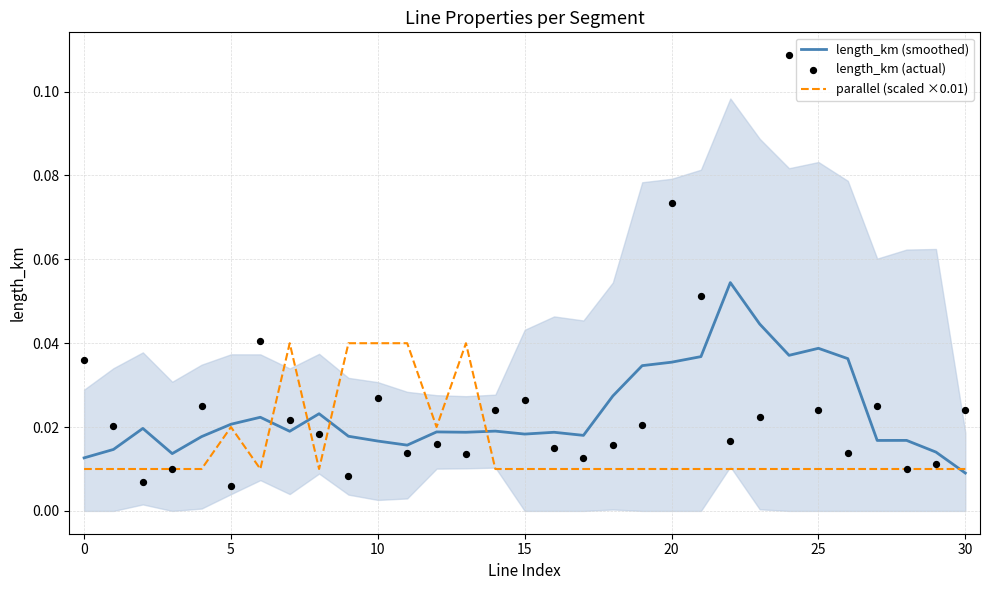

Where is length_km (smoothed) nearest to the value 0?

30